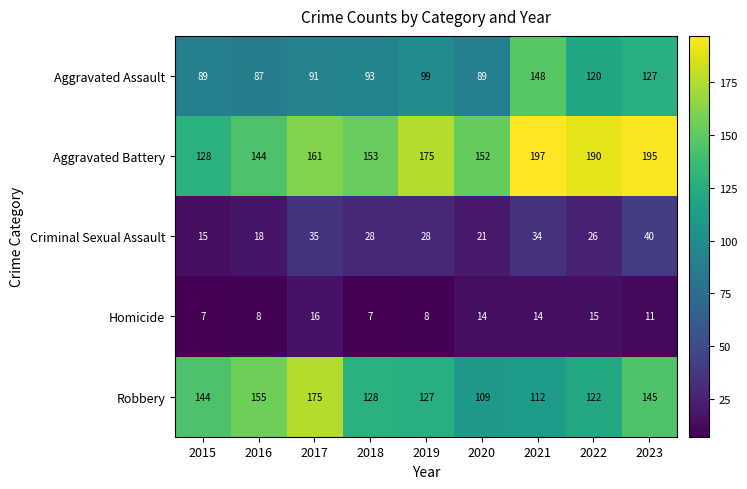

Count the number of data series in this chart.

5